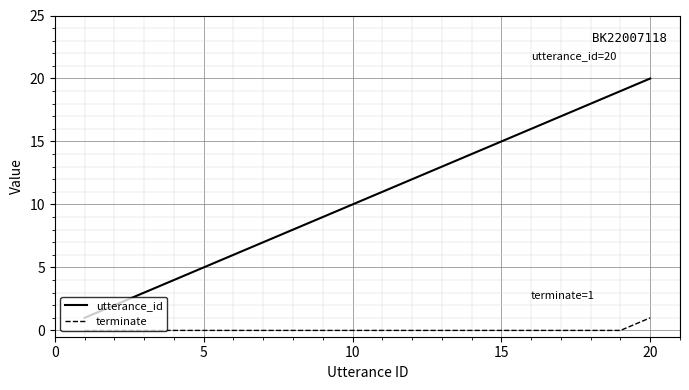

True or false: utterance_id and terminate cross at least once.

False